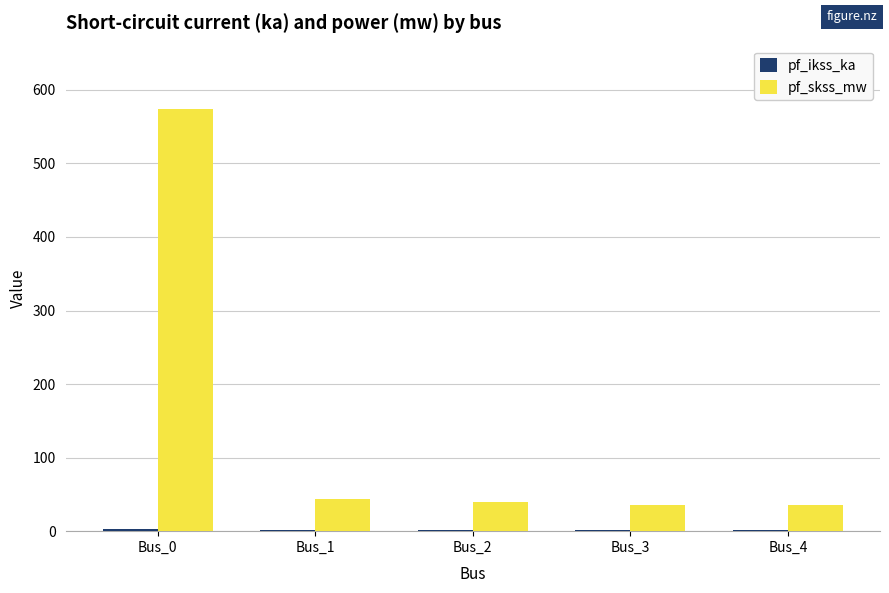

Which label corresponds to the largest value in the chart?

Bus_0